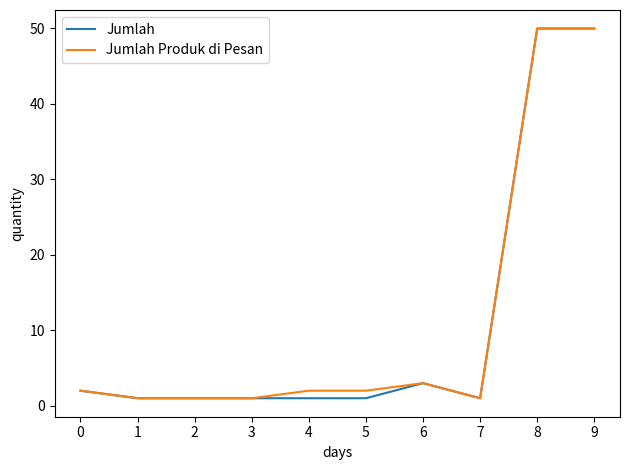

The Jumlah Produk di Pesan series shows 1 at 3. True or false?

True